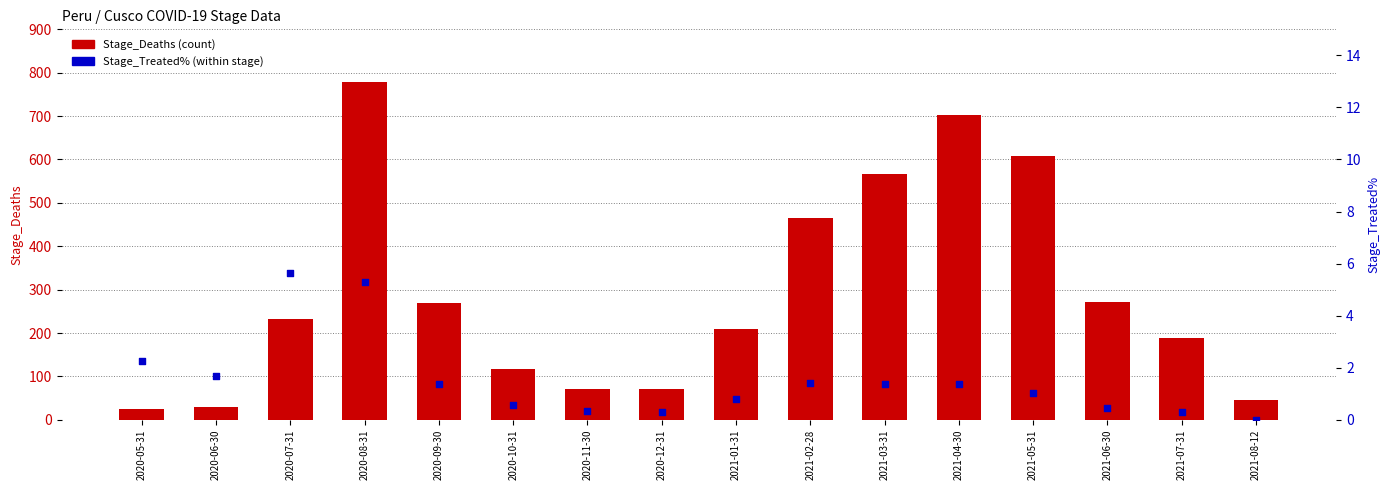

Which series has the largest total across all categories?

Stage_Deaths